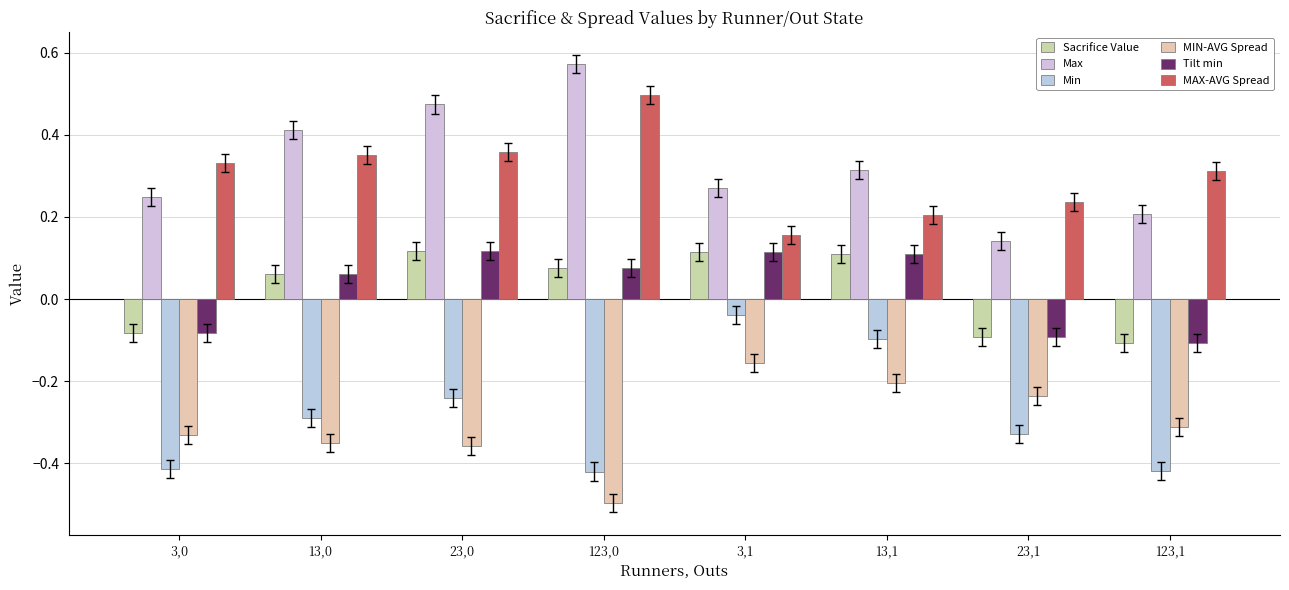

What is the difference between the maximum and minimum values in the Tilt min series?

0.2